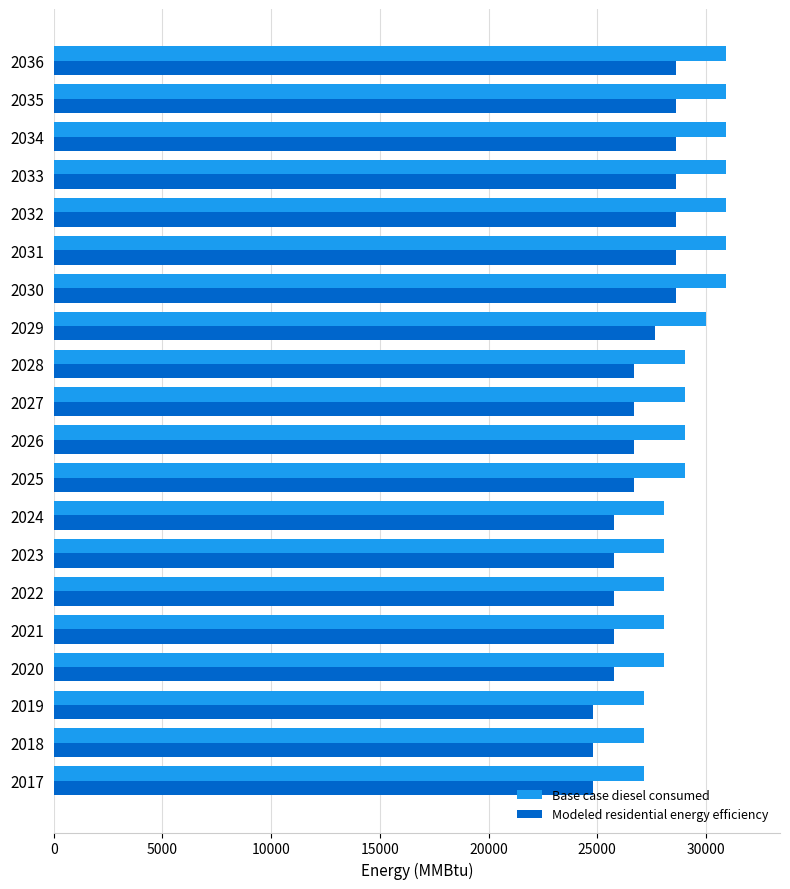

What is the difference between the highest and lowest values at 2019?

2323.0